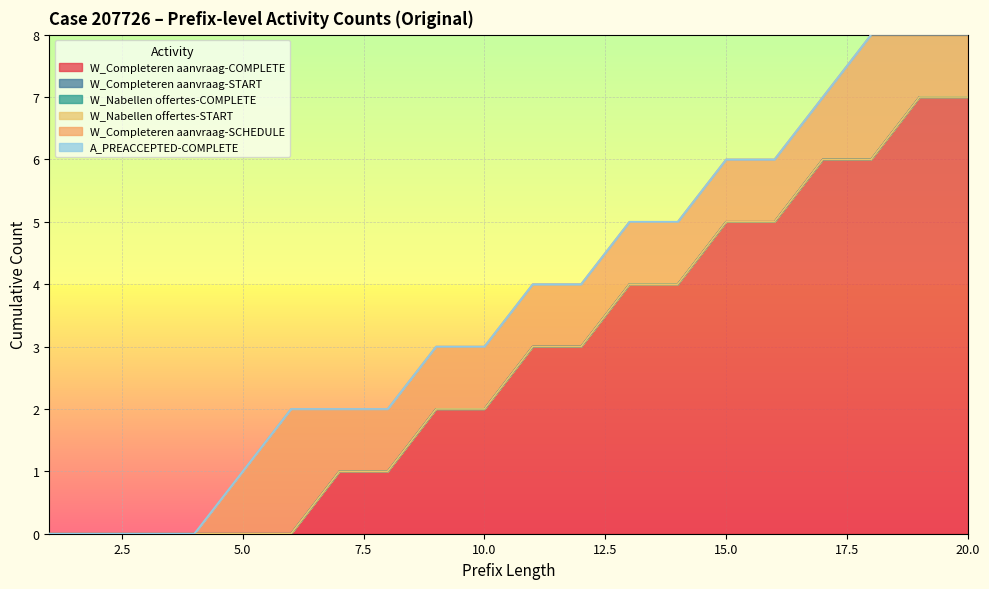

Which series has the largest total across all categories?

W_Completeren aanvraag-COMPLETE